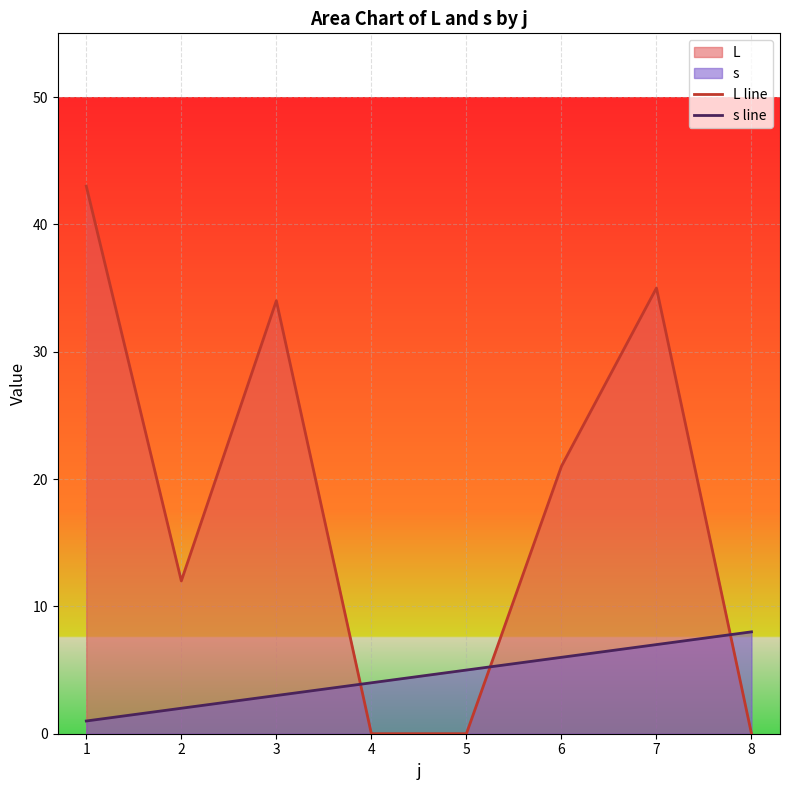

The s line series shows 6 at 6. True or false?

True